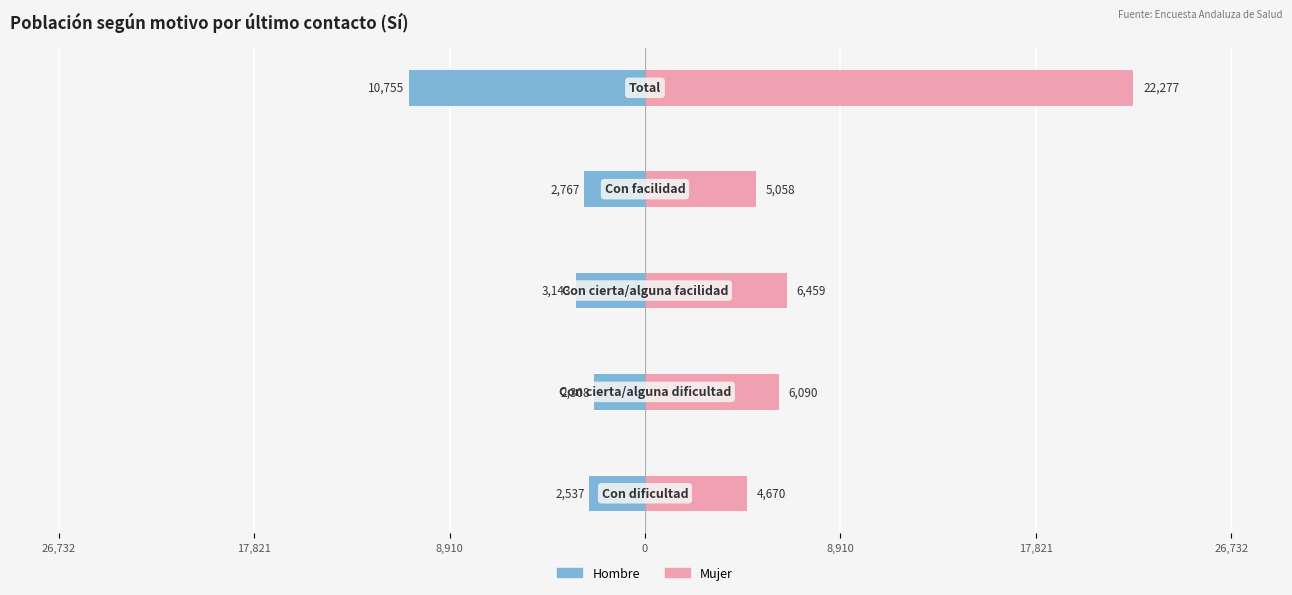

The Mujer series shows 1648 at 26,732. True or false?

False